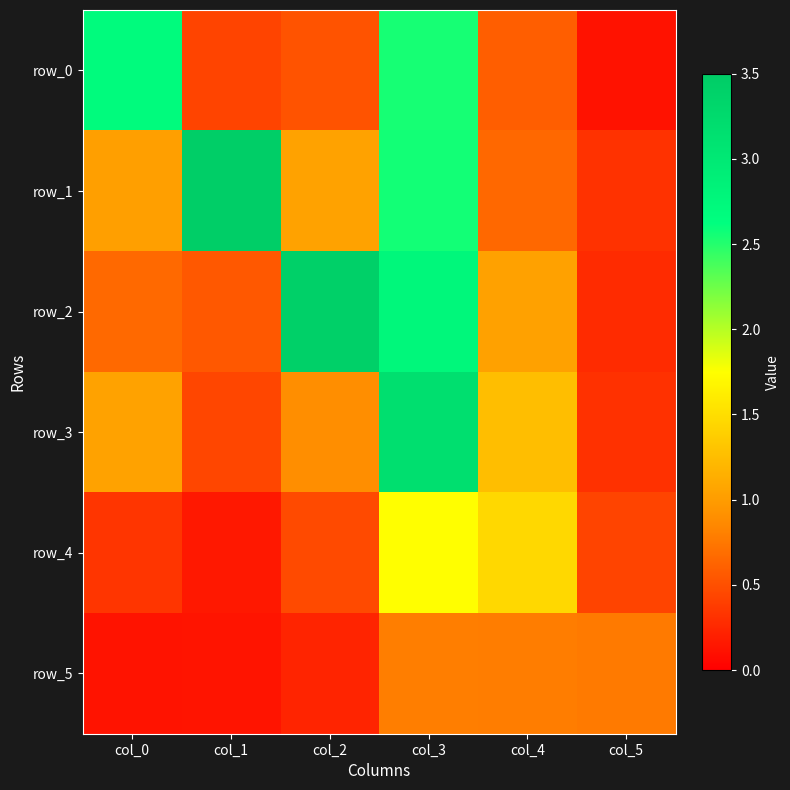

The value of row_0 at col_0 is 1.0. True or false?

False